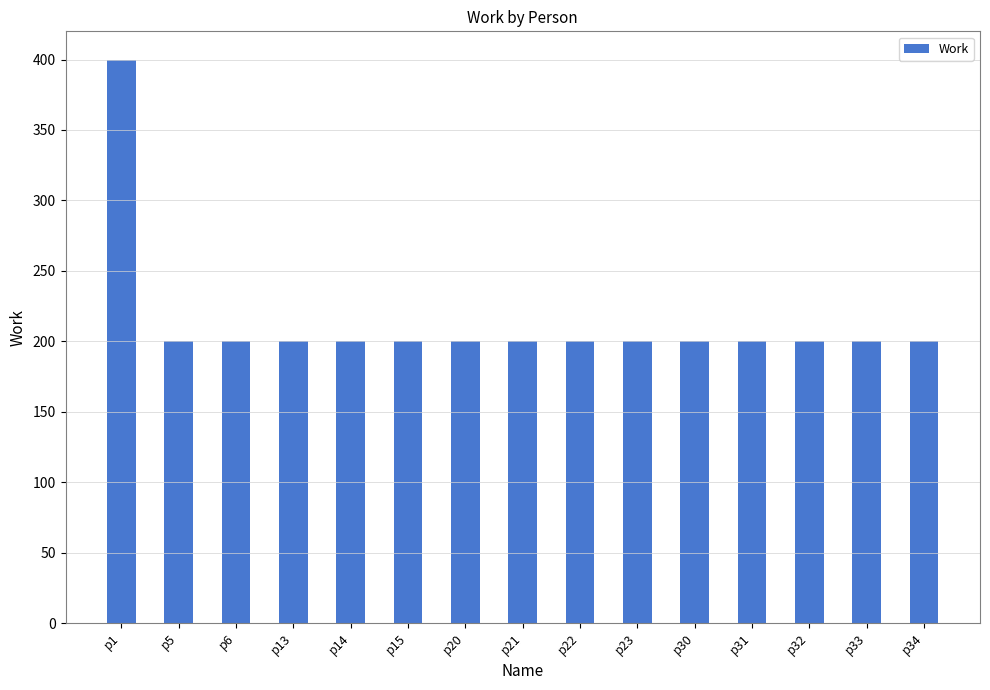

Reading right to left, transcribe all the data shown in this chart.

200	200	200	200	200	200	200	200	200	200	200	200	200	200	400